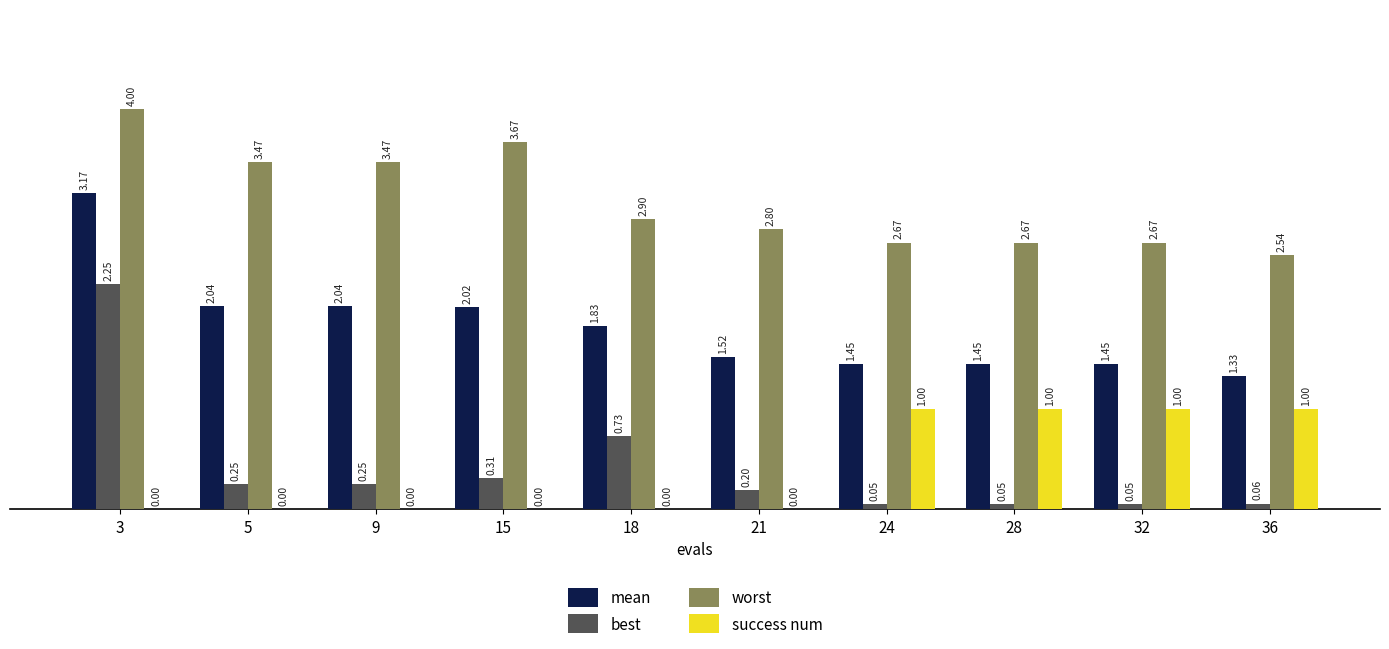

Is it true that mean equals 2.3 at 24?

False